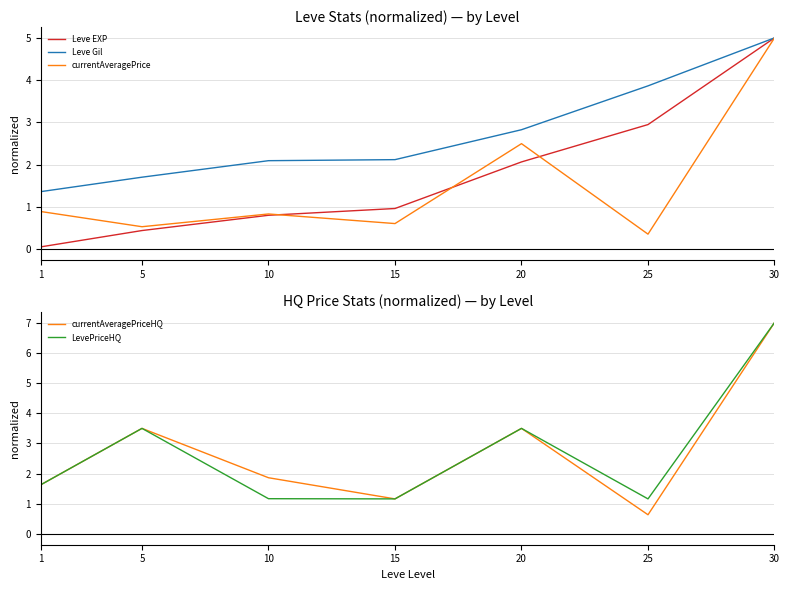

How many interior local peaks does the LevePriceHQ series have?

2